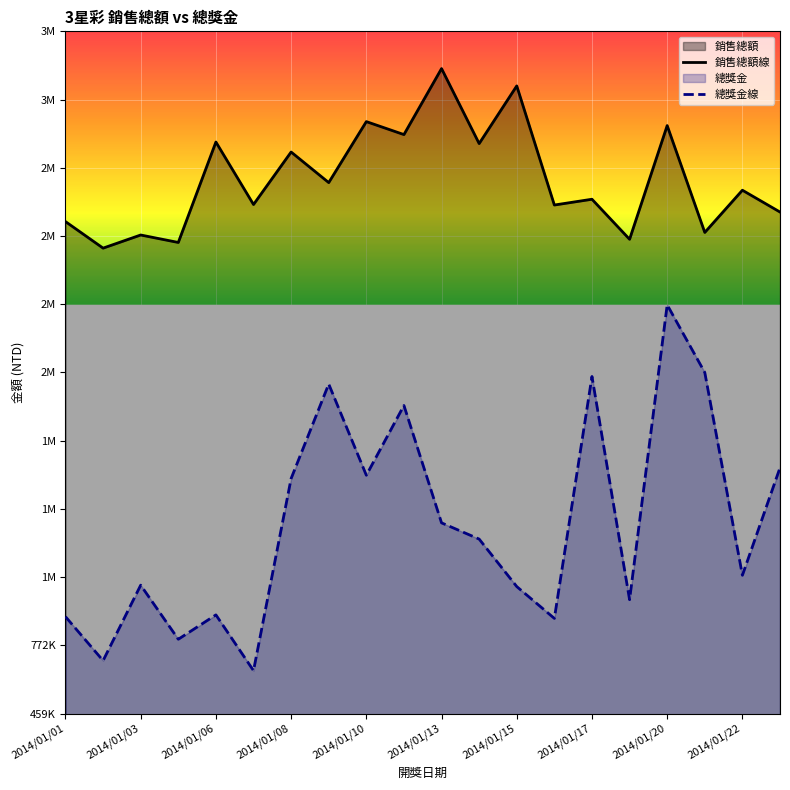

Reading left to right, what are all the values shown in this chart?

銷售總額線: 2719700	2597750	2658125	2623800	3085325	2798200	3039400	2898875	3179100	3119500	3422750	3078125	3343150	2795850	2822400	2638425	3160800	2669875	2863875	2763625
總獎金線: 904500	702500	1049250	800750	912750	656500	1539250	1973250	1554250	1874750	1335500	1261000	1042750	896500	2008000	982500	2337250	2026250	1094750	1588750